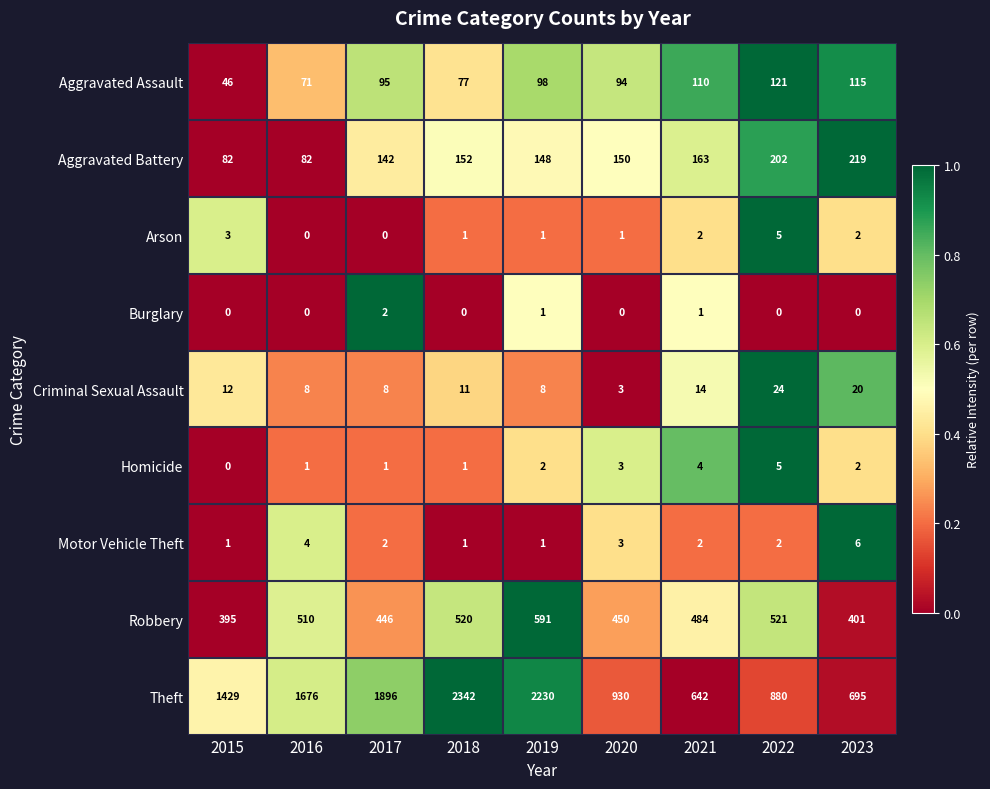

What is the sum of the Homicide values at 2022 and 2017?

6